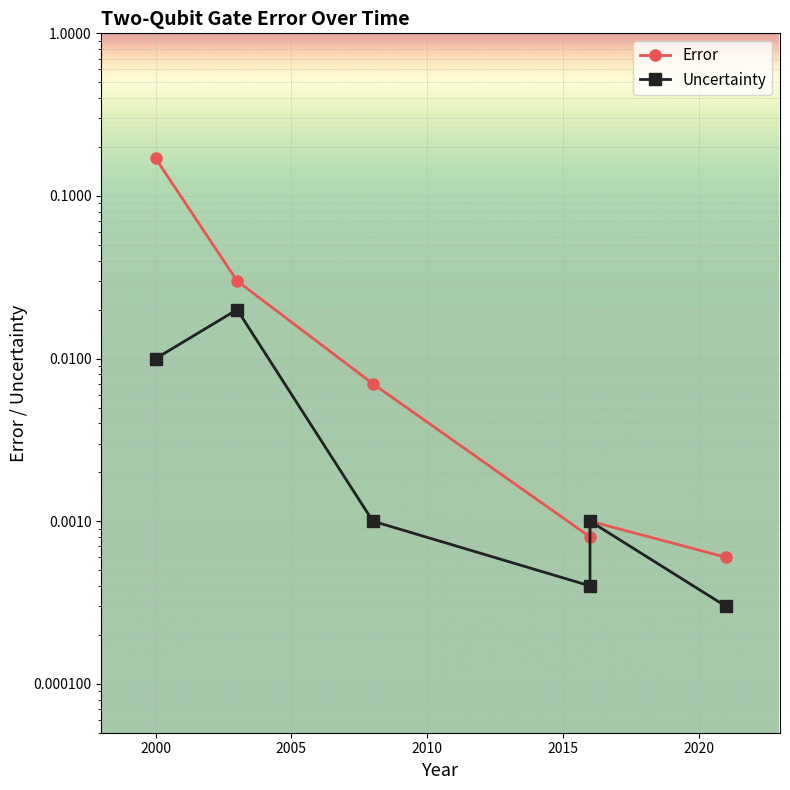

True or false: Uncertainty and Error intersect in this chart.

False